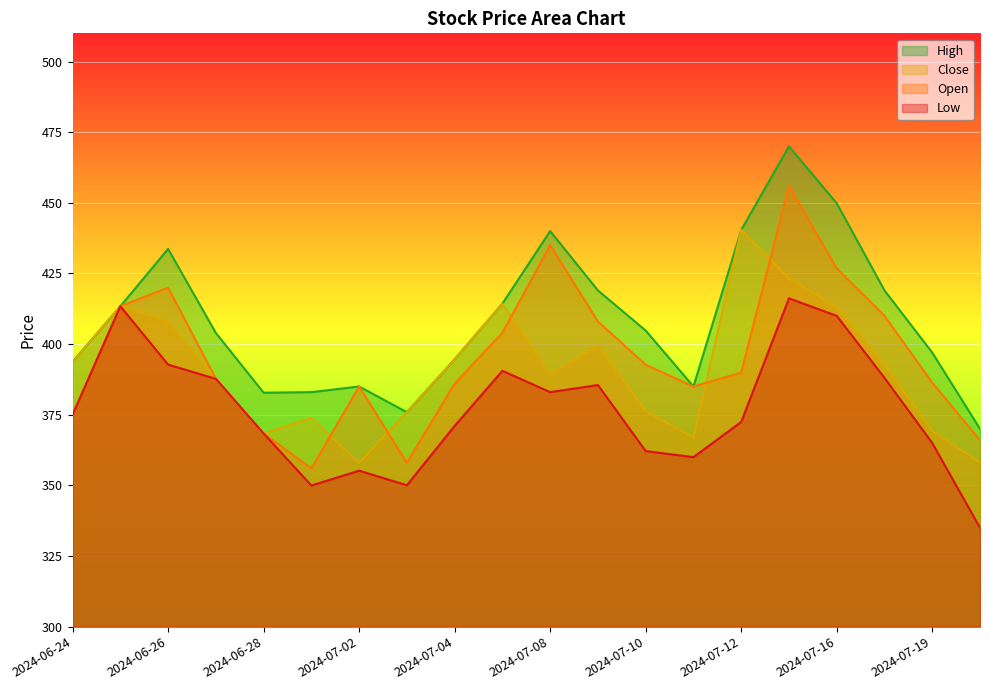

What is the greatest value displayed?

470.0